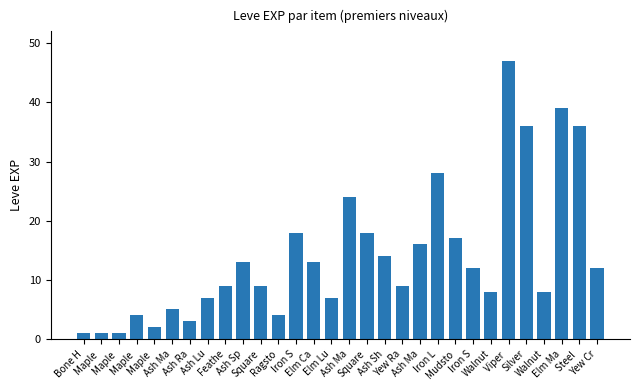

Is it true that the value at Bone H is 1?

True